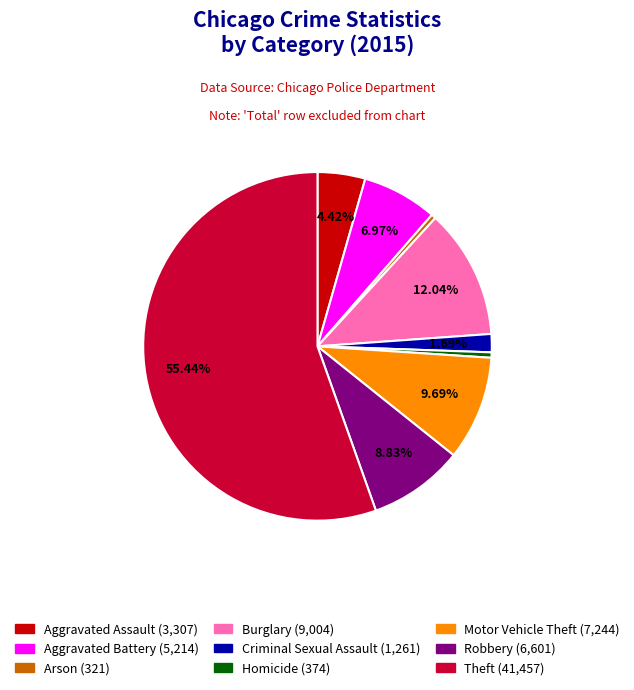

To the nearest percent, what is the difference between the largest and smallest slice percentages?

55%